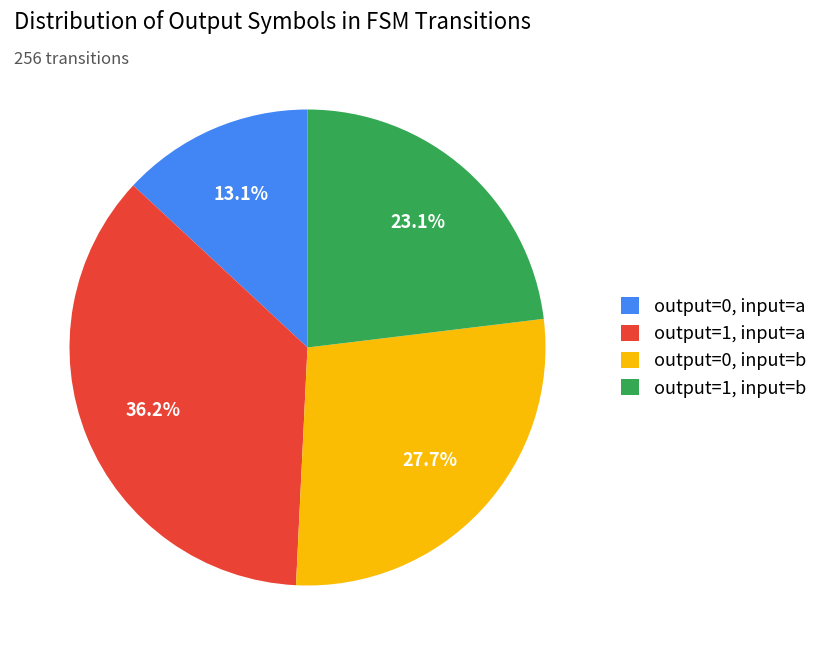

How many slices are in this pie chart?

4